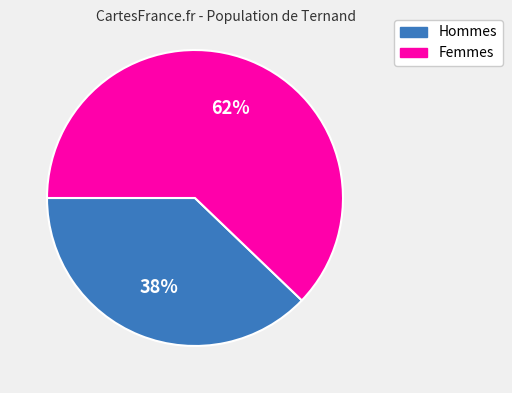

How many segments does this pie chart have?

2